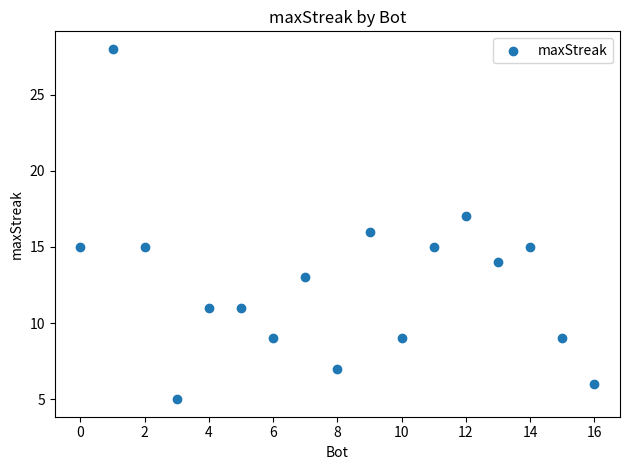

What is the range of X values (max minus min)?

16